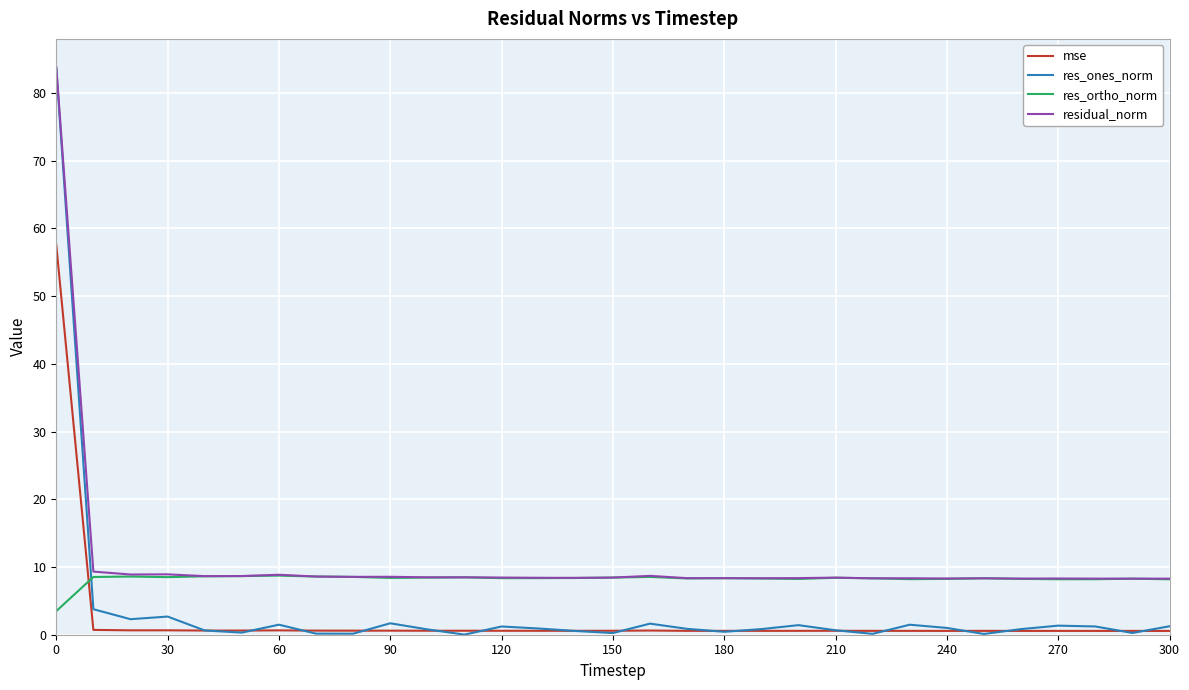

Which series has the widest spread of values?

res_ones_norm